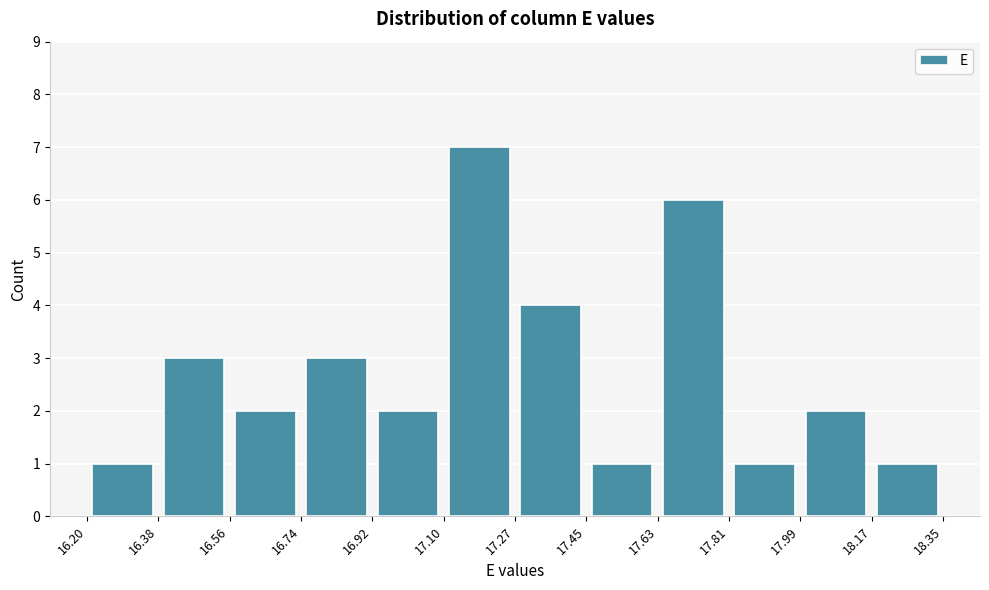

Reading left to right, list every bar in this chart as the range it spans on the x-axis followed by its height. The values are not printed on the chart, so give them approximately, as read against the axis.

16.20 to 16.38: 1
16.38 to 16.56: 3
16.56 to 16.74: 2
16.74 to 16.92: 3
16.92 to 17.10: 2
17.10 to 17.27: 7
17.27 to 17.45: 4
17.45 to 17.63: 1
17.63 to 17.81: 6
17.81 to 17.99: 1
17.99 to 18.17: 2
18.17 to 18.35: 1